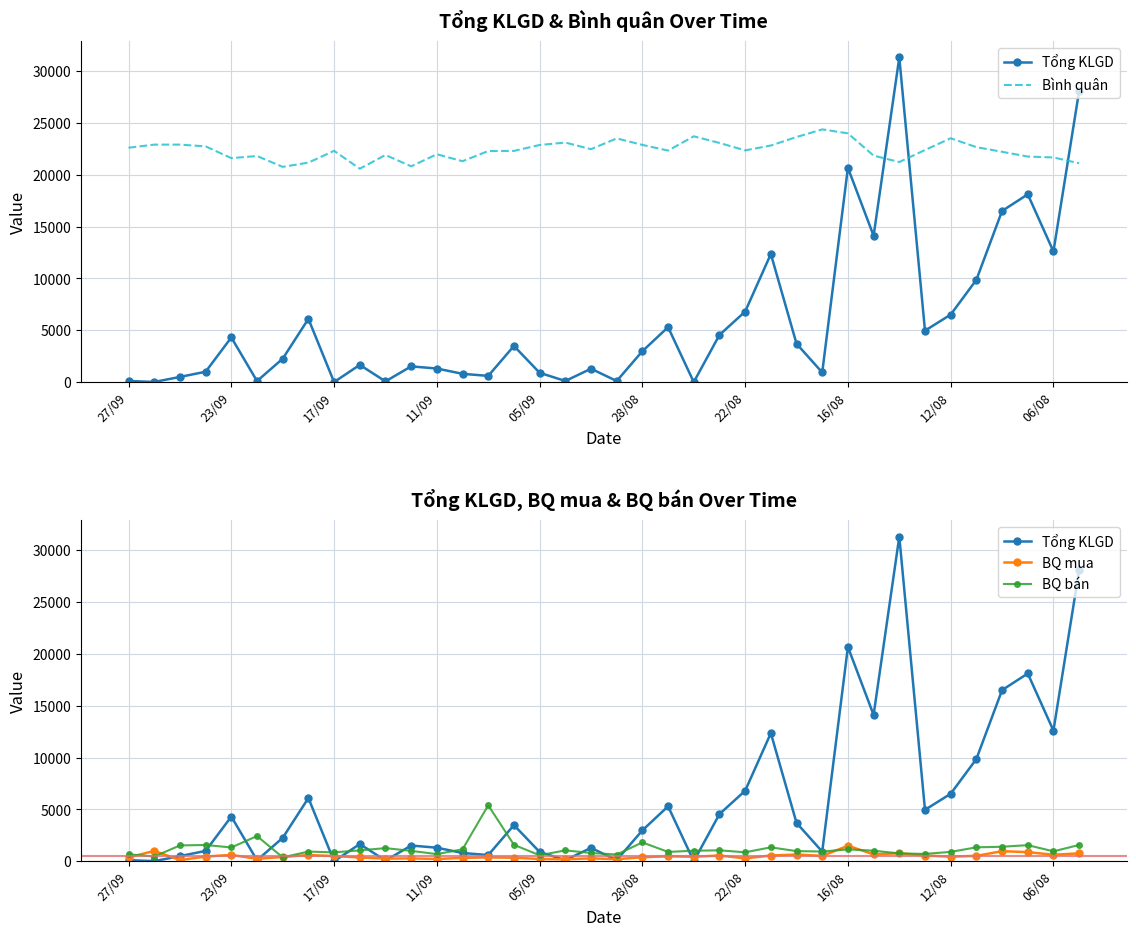

What is the maximum value for Bình quân?

24367